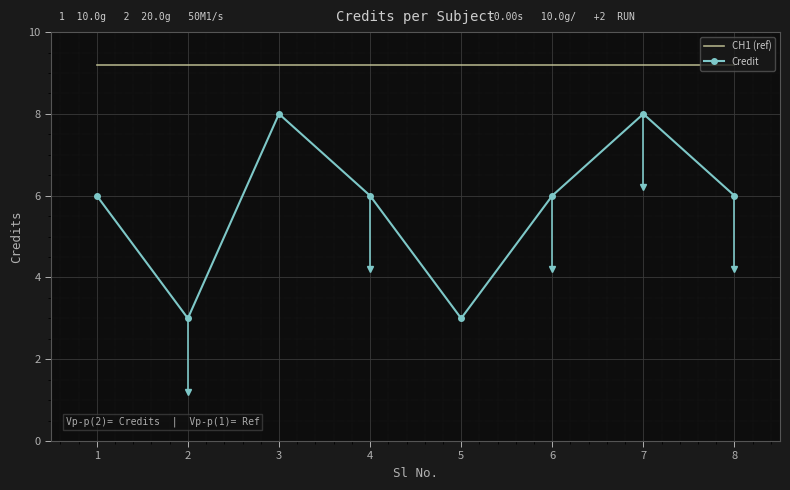

Which series has the widest spread of values?

Credit